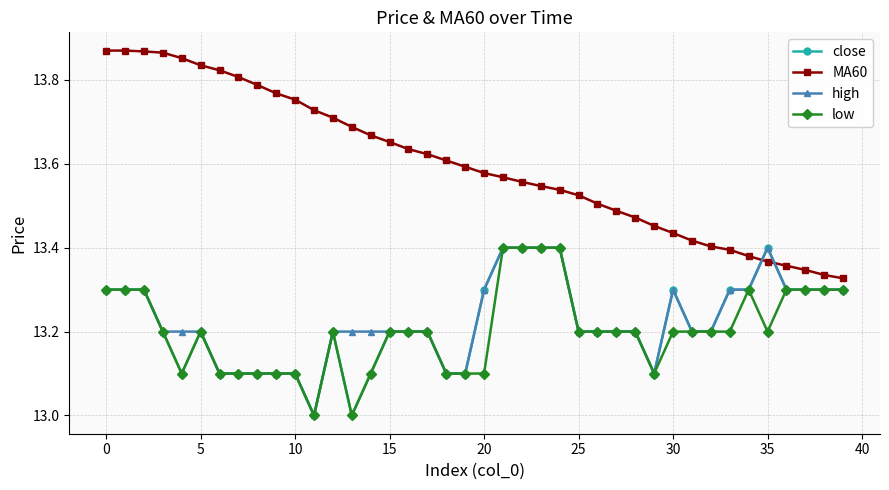

What is the average value of the close series?

13.2